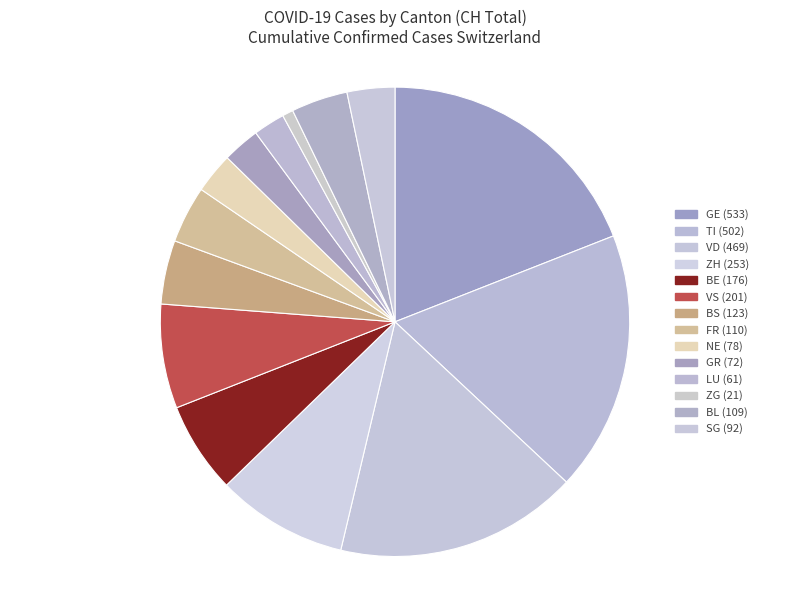

Count the number of slices in the pie.

14